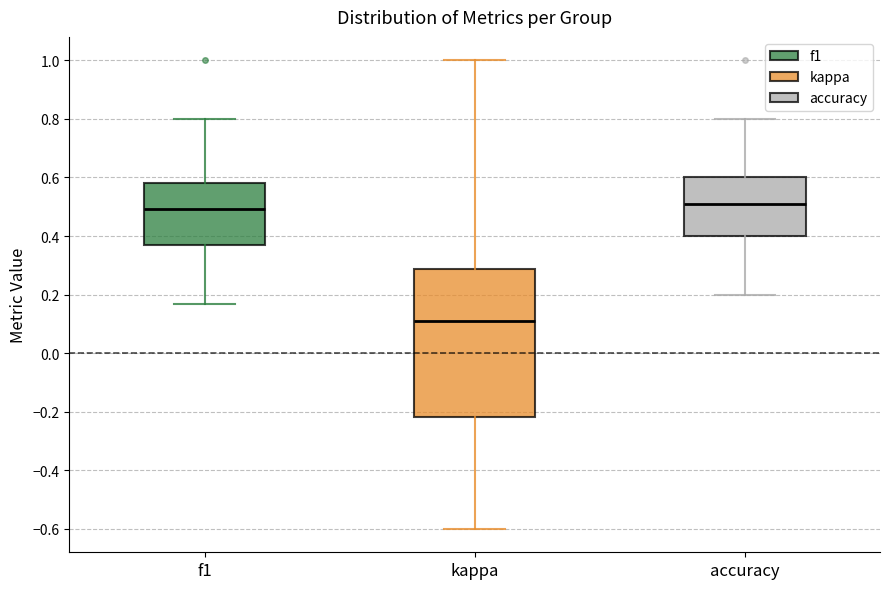

Where does the upper whisker of the box for kappa end on the y-axis? The values are not printed on the chart, so give them approximately, as read against the axis.

1.00